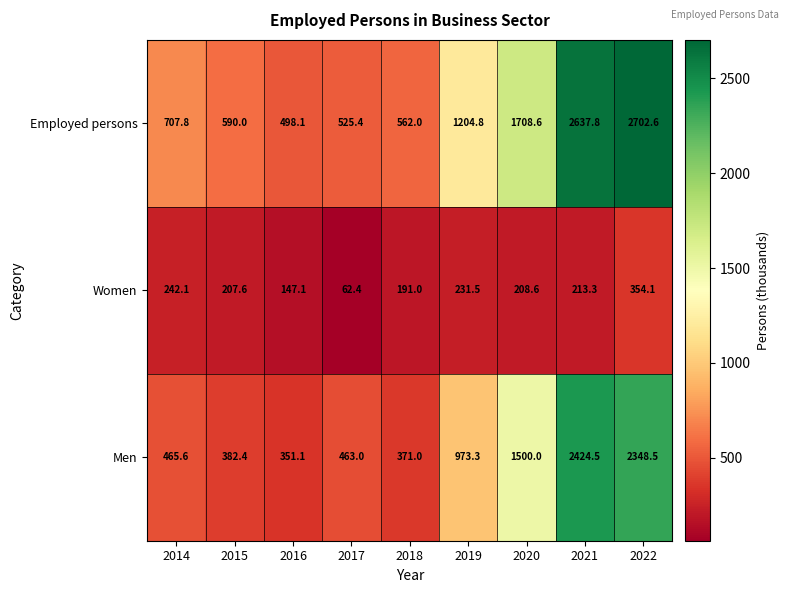

At how many categories does at least one series exceed 2206?

2